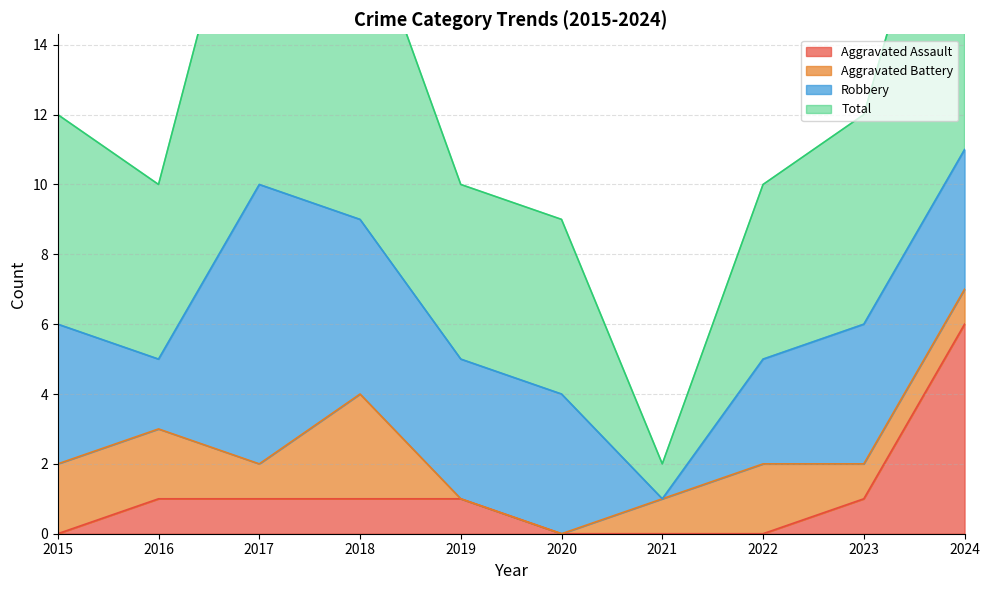

What is the difference between the maximum and minimum values in the Aggravated Assault series?

6